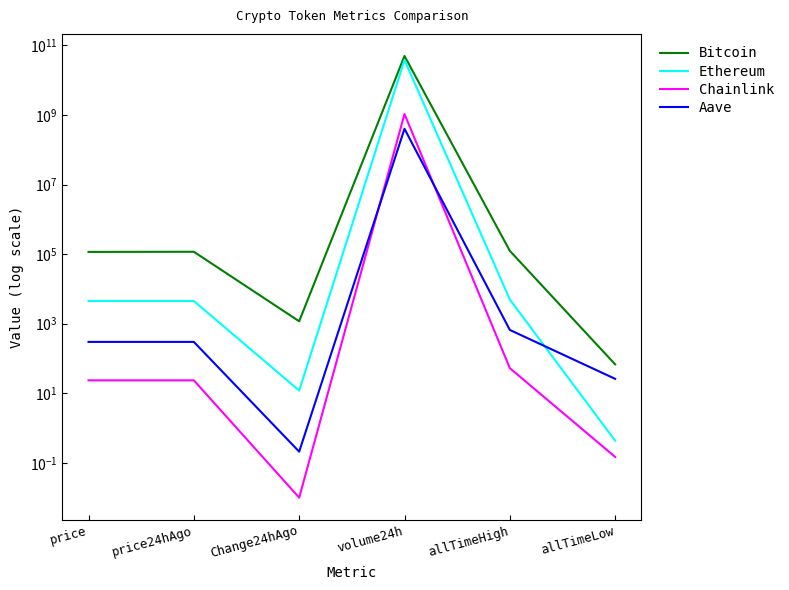

True or false: Ethereum and Chainlink intersect in this chart.

False